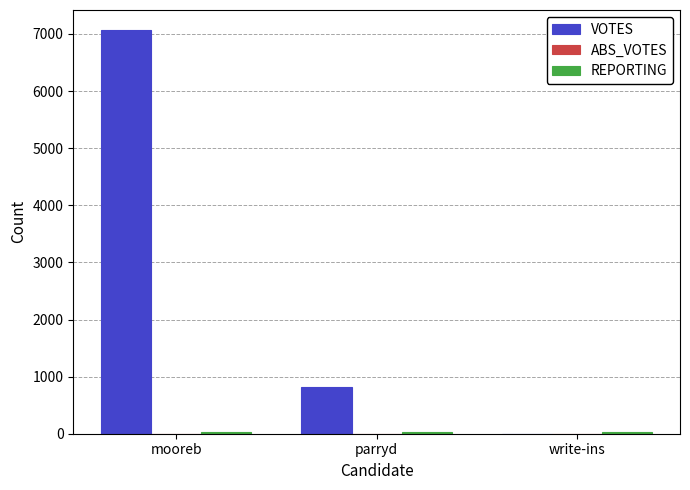

How many groups of bars are there?

3